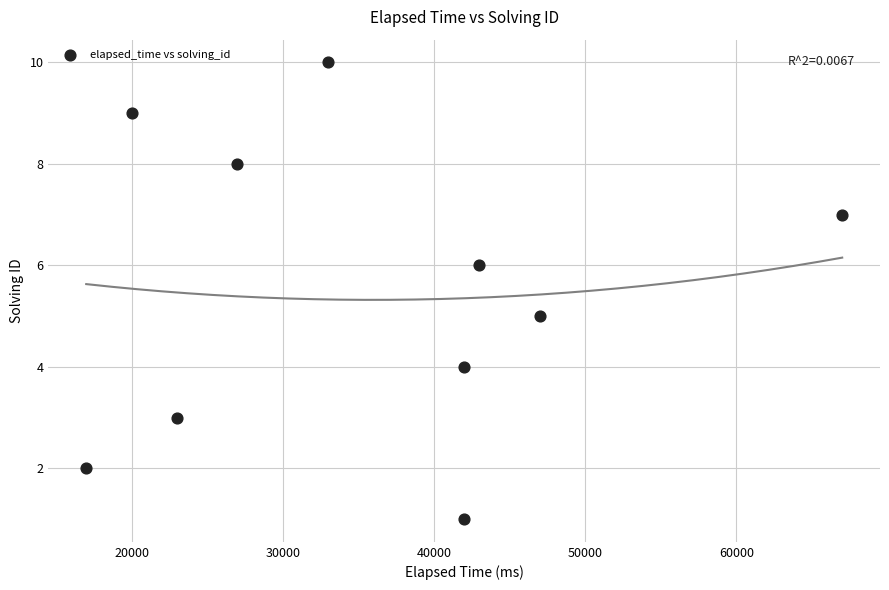

What is the range of Y values (max minus min)?

9